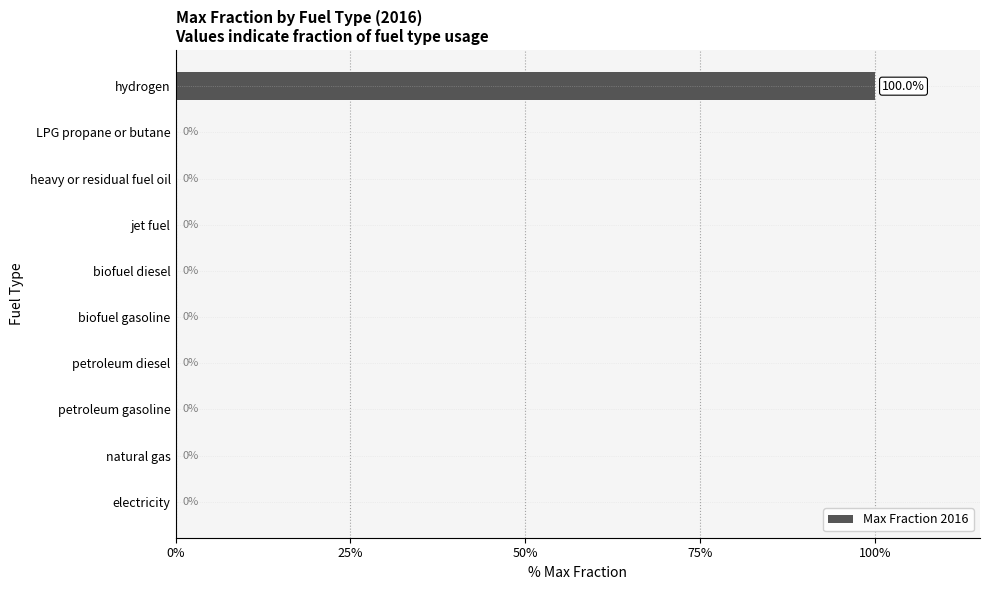

Does the chart contain stacked bars?

No